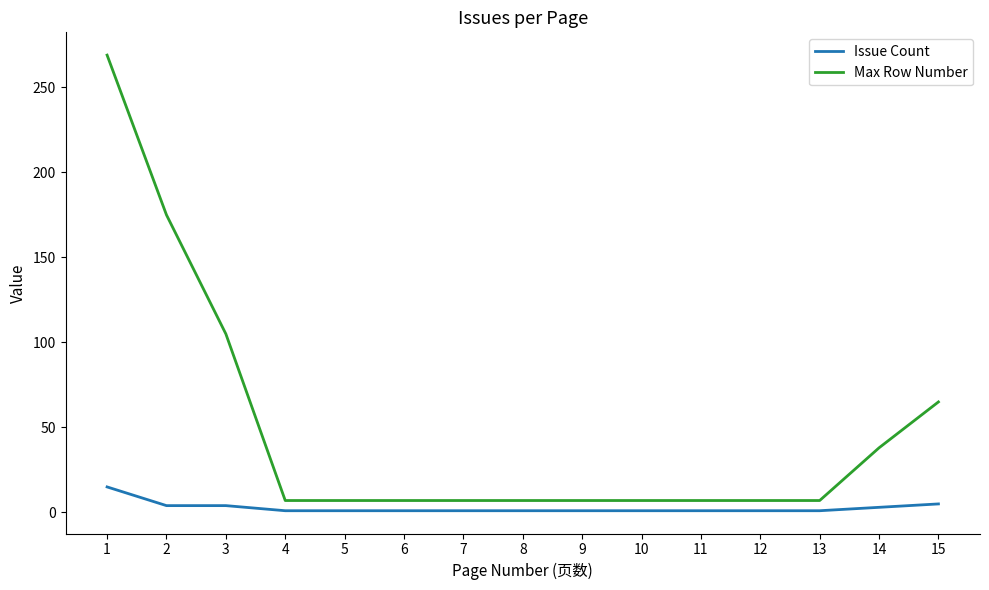

Which series changed the most between 13 and 15?

Max Row Number